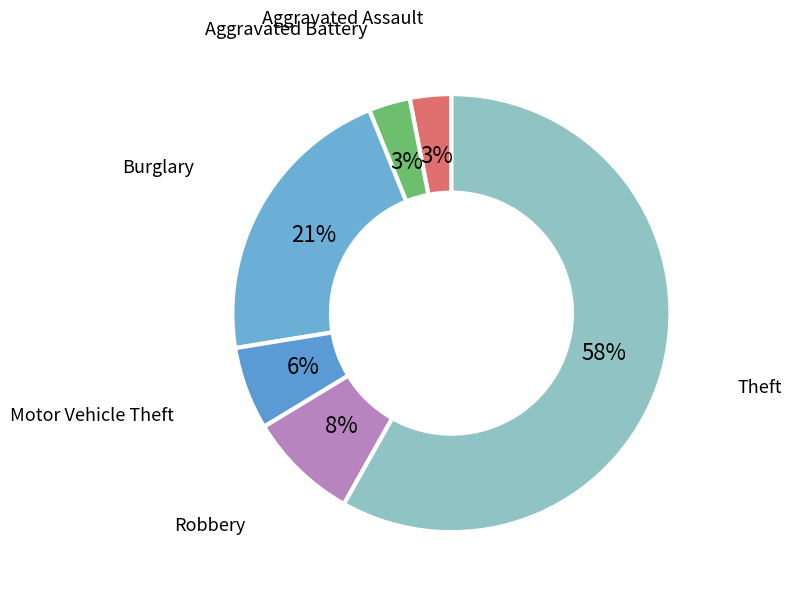

Is it true that Theft is 58% of the pie?

True